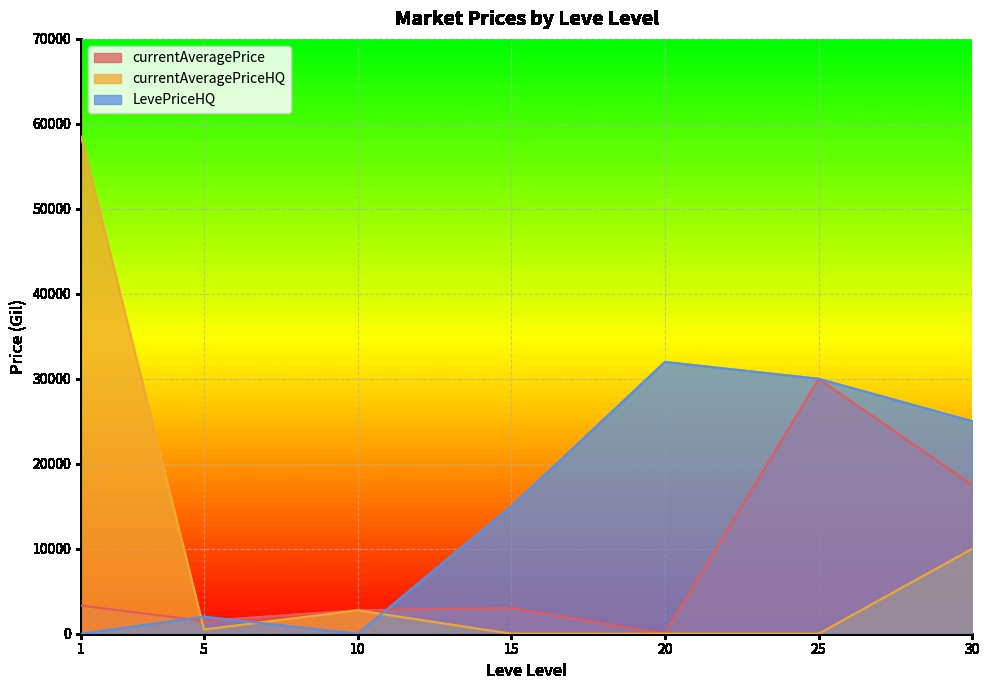

True or false: currentAveragePrice and LevePriceHQ cross at least once.

True